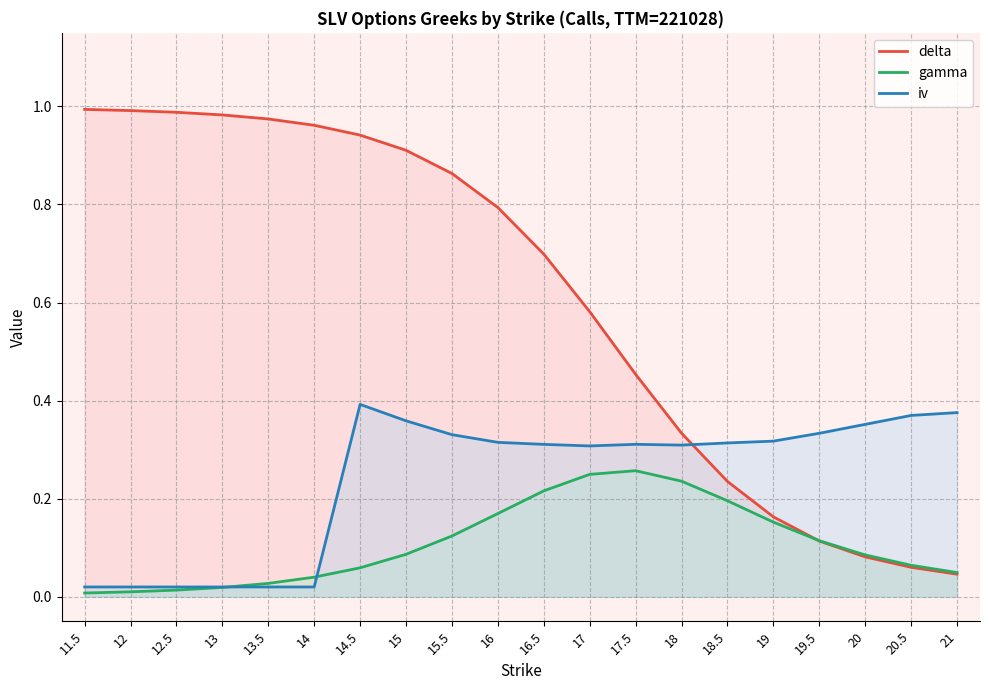

What position from the left is 16.5?

11